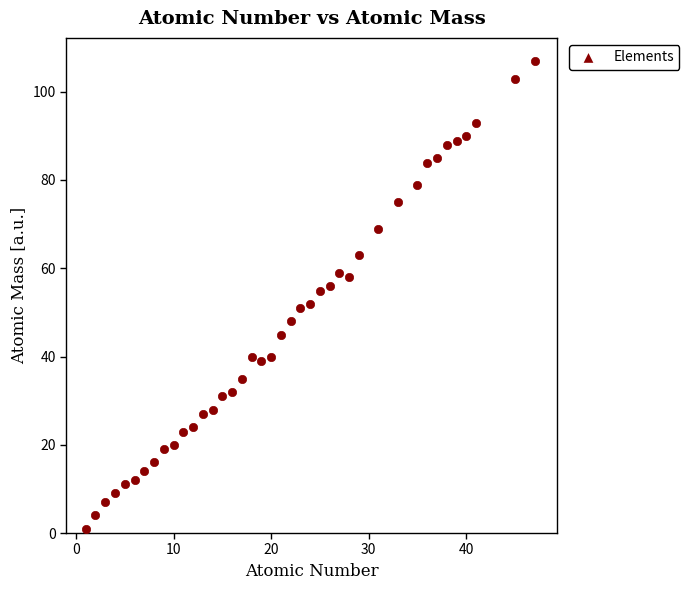

What is the range of X values (max minus min)?

46.0